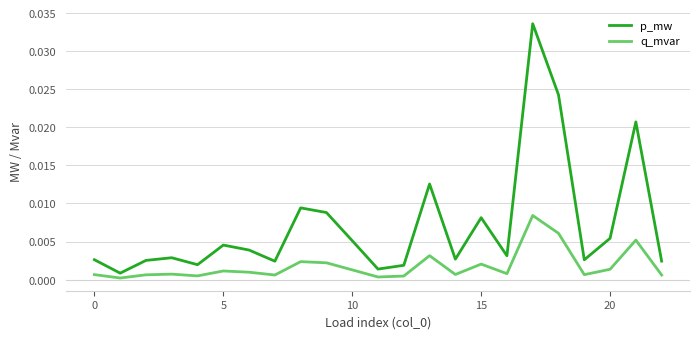

How many interior local valleys does the p_mw series have?

7